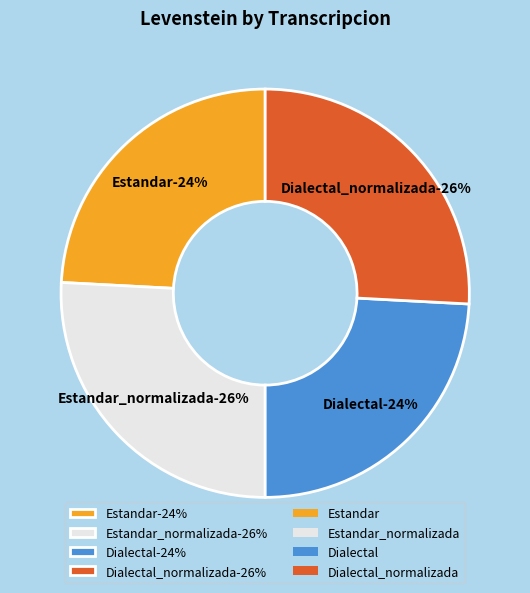

True or false: Estandar_normalizada accounts for 20% of the total.

False